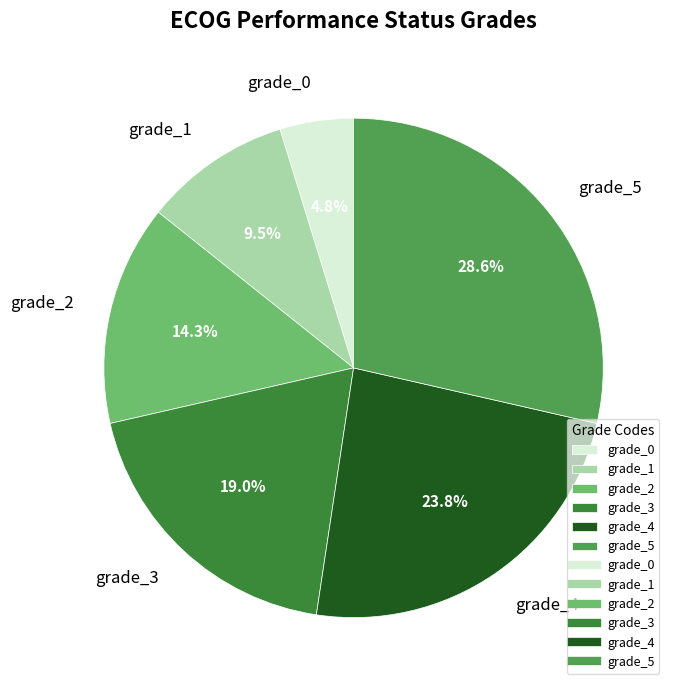

What is the smallest slice in the pie chart?

grade_0